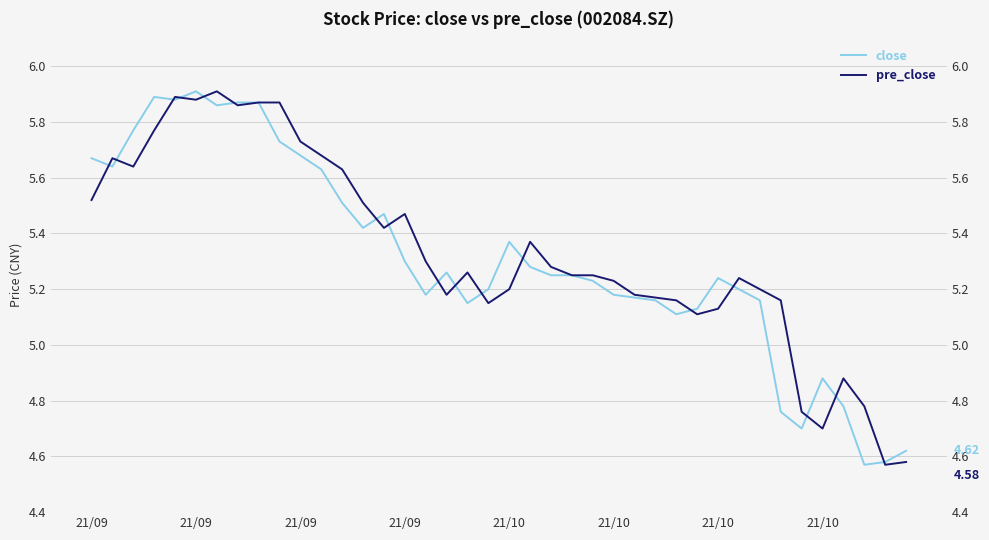

At which label is pre_close closest to 5?

29